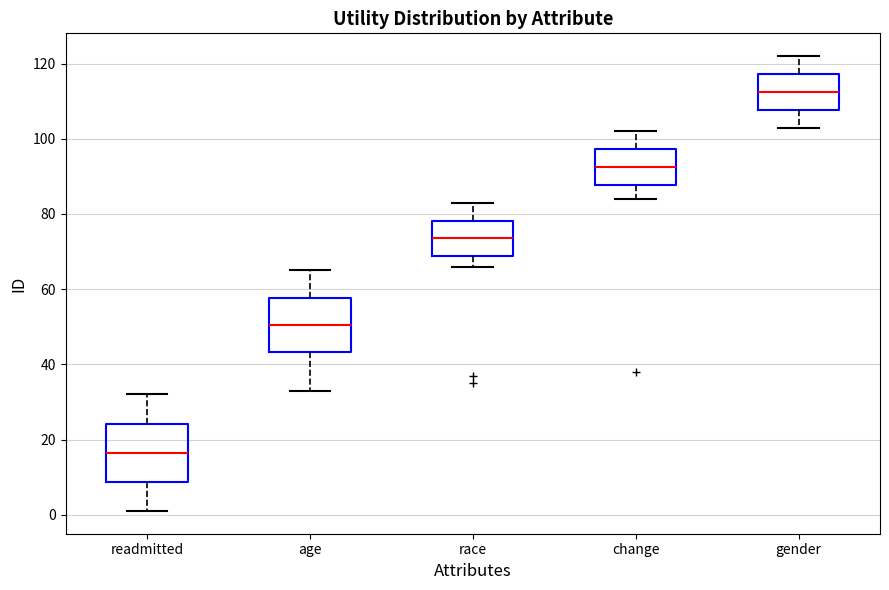

Which box has the lowest median line?

readmitted